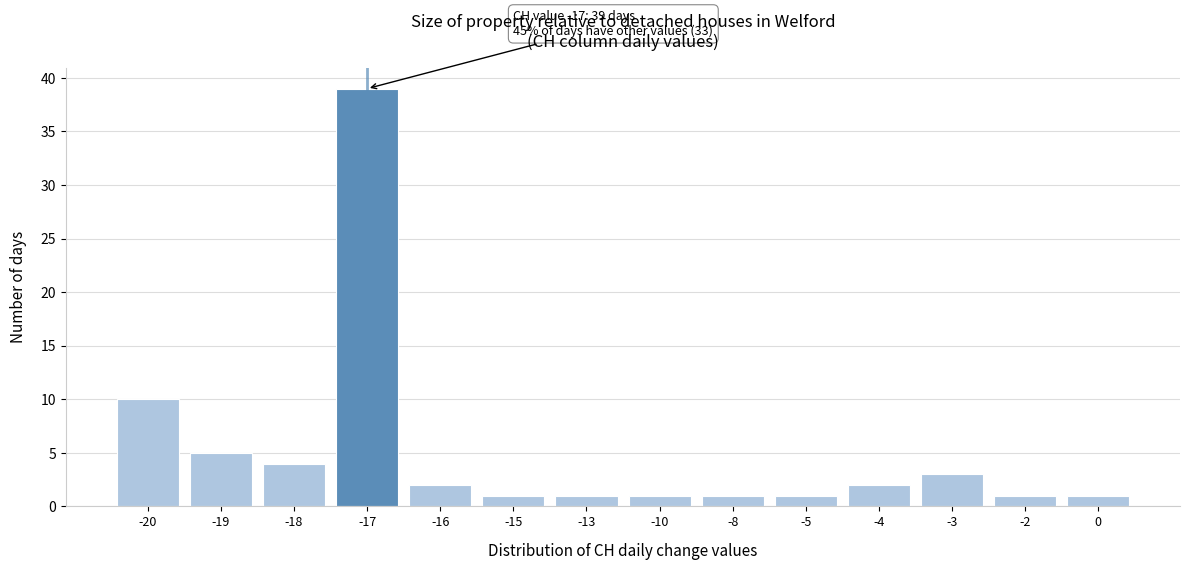

Reading right to left, extract all data points from this chart.

1	1	3	2	1	1	1	1	1	2	39	4	5	10